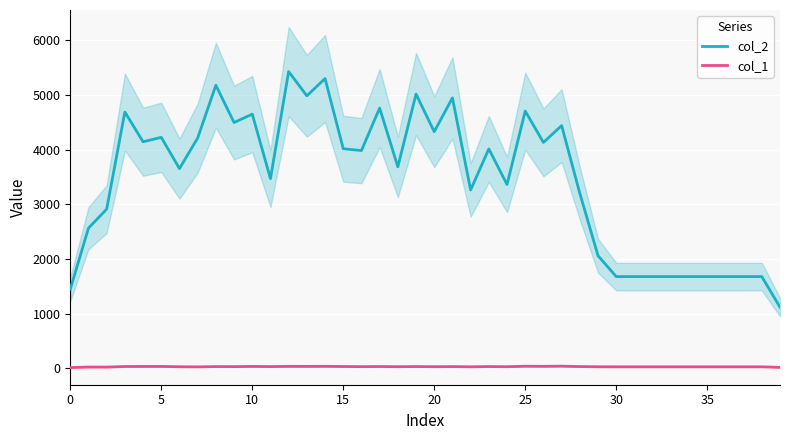

What is the value of the col_1 point at the 38th from the left?

30.0